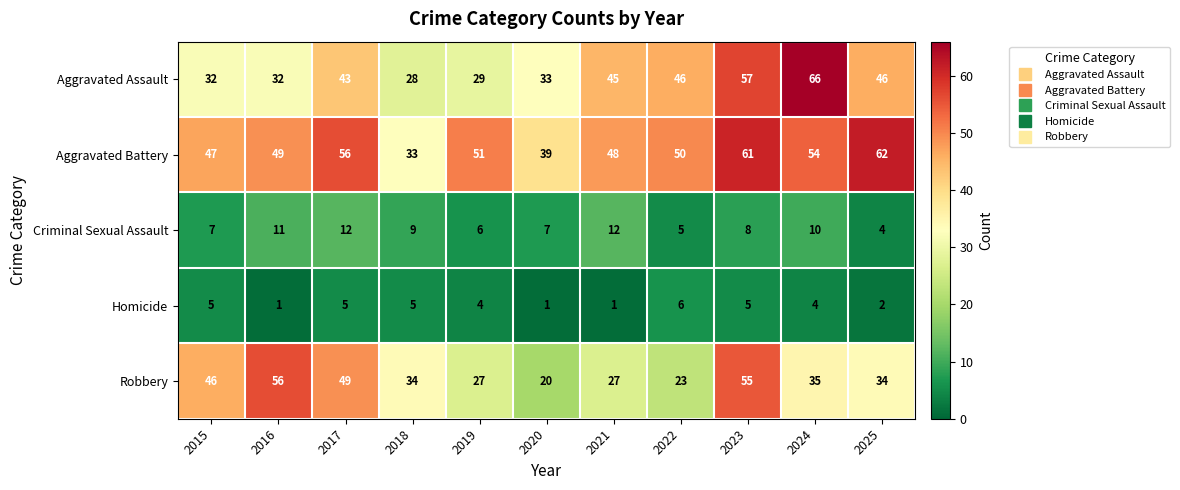

What is the difference between the highest and lowest values at 2015?

42